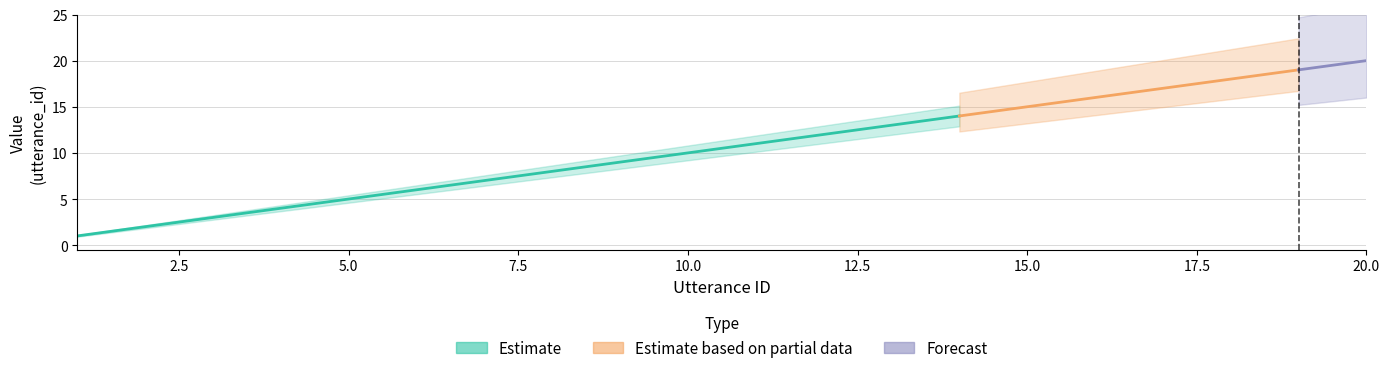

At which label is terminate closest to 0?

1